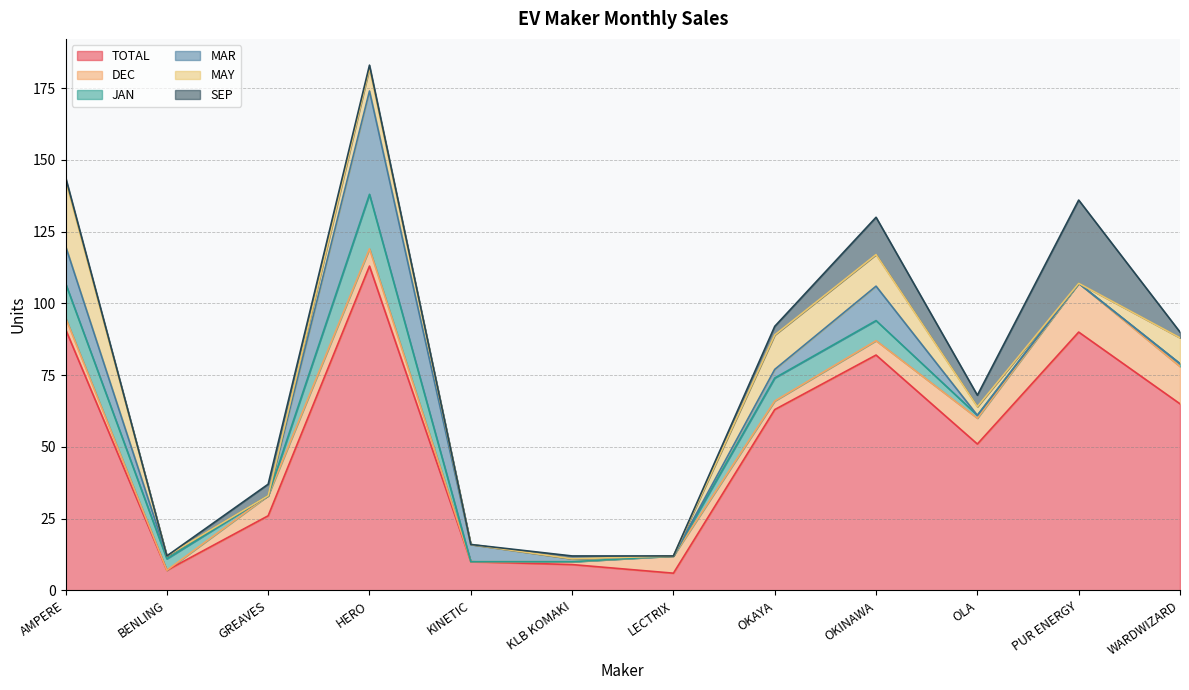

True or false: DEC has a value of 14 at OLA.

False